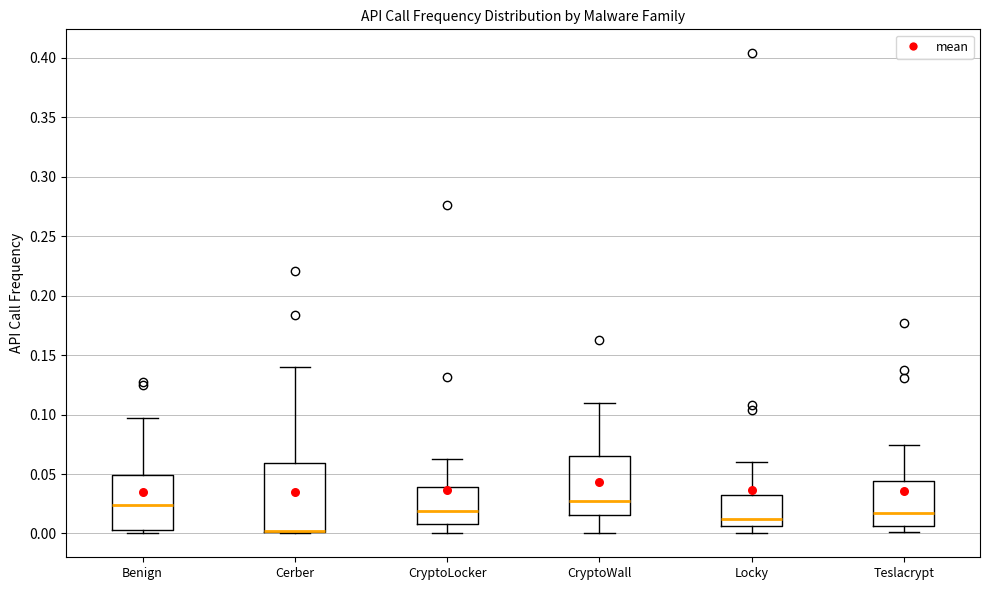

Which box is the tallest, from its lower edge to its upper edge?

Cerber